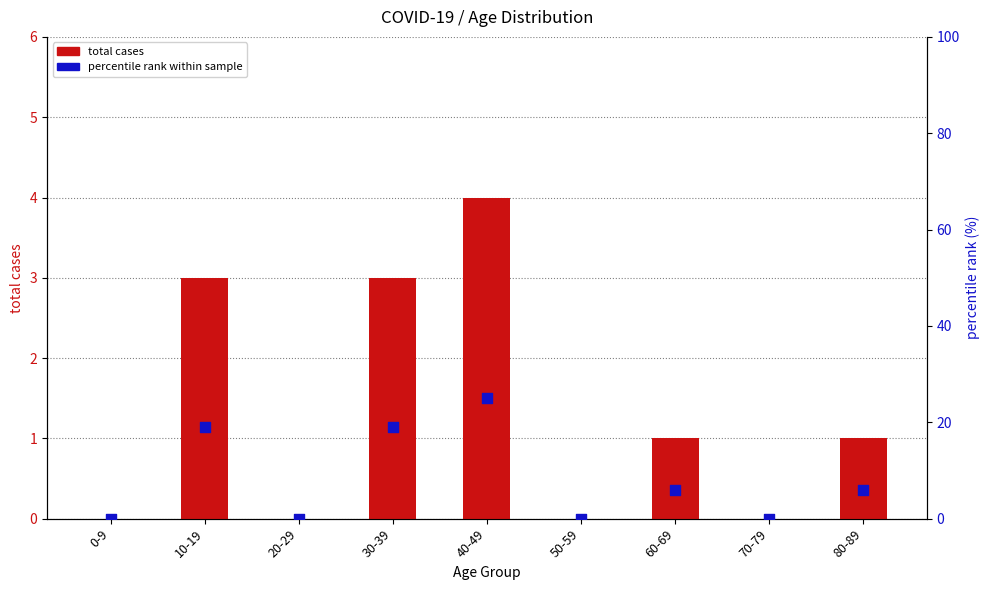

Is the value of percentile rank within sample at 50-59 greater than the value of total cases at 70-79?

No